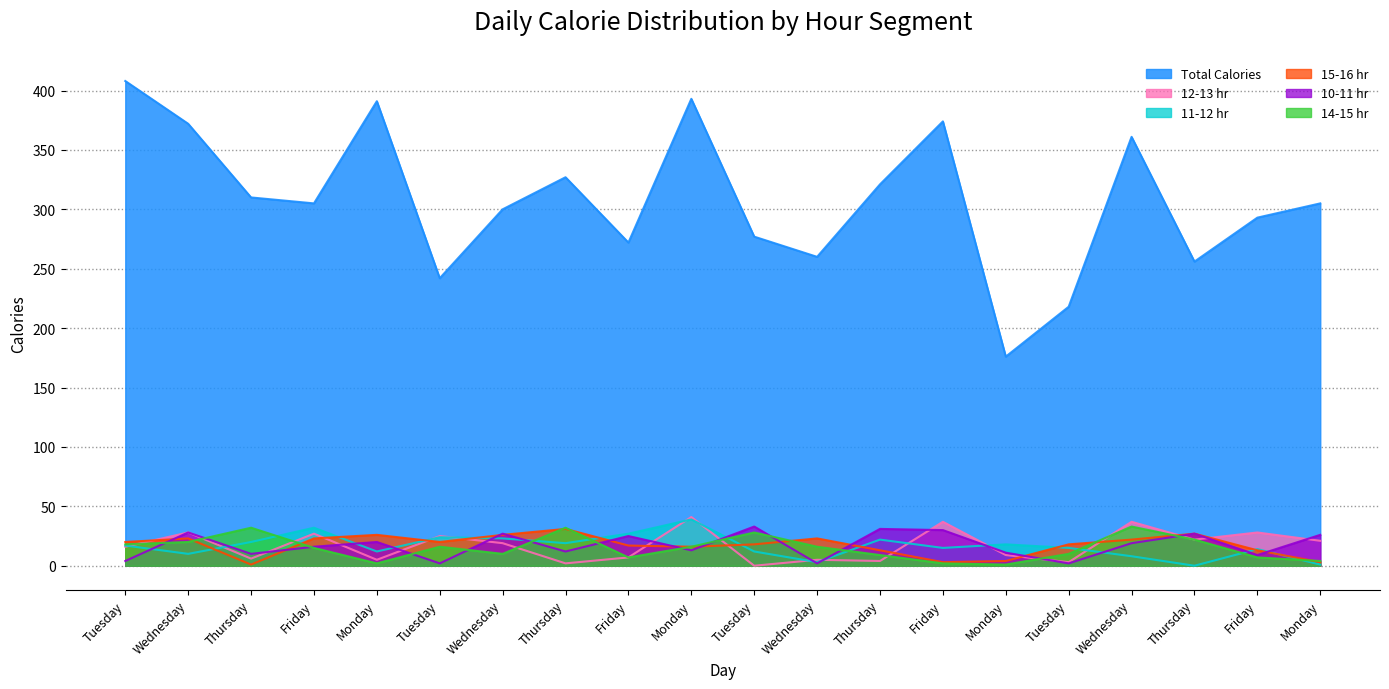

Which series changed the most between Tuesday and Thursday?

Total Calories